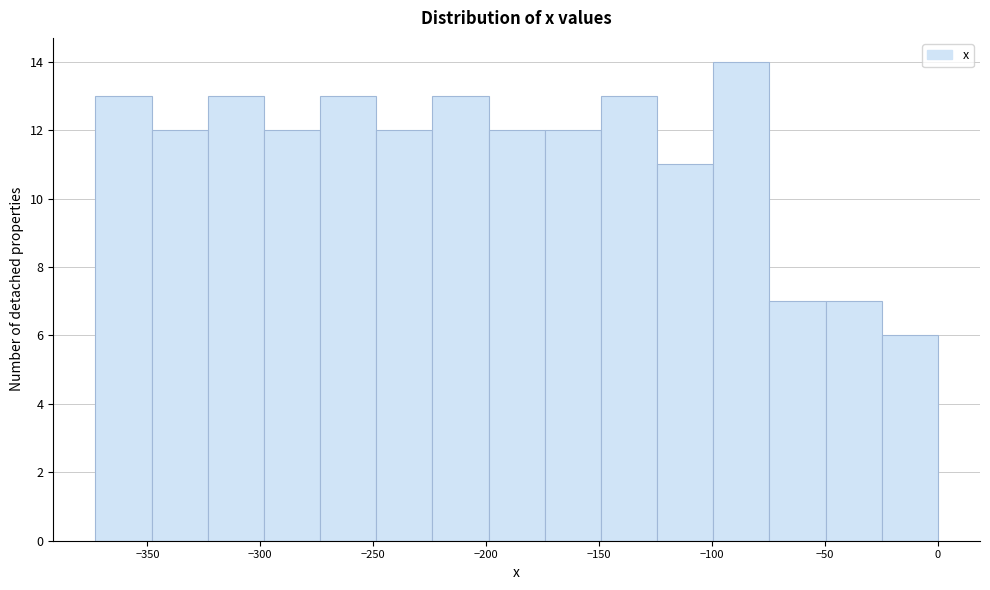

How tall is the bar that spans -225 to -200 on the x-axis? Neither the bar edges nor the heights are printed on the chart, so give them approximately, as read against the axes.

13